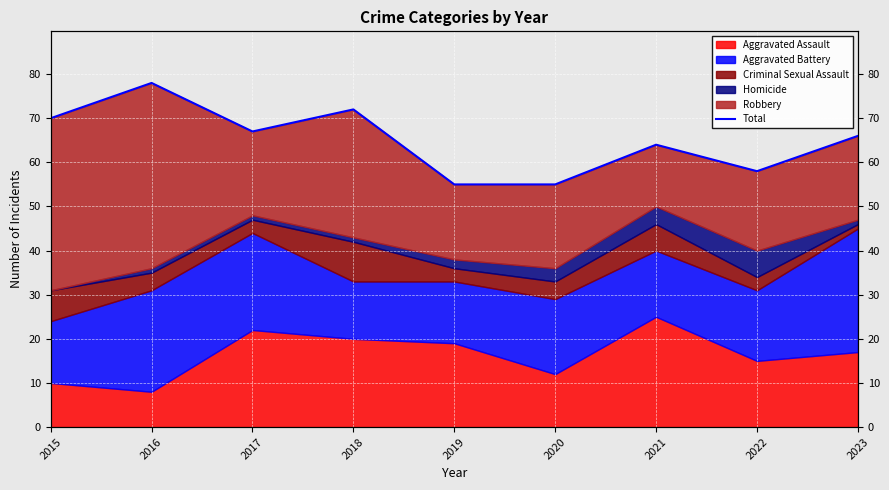

What is the value of the 2nd point from the left?

78